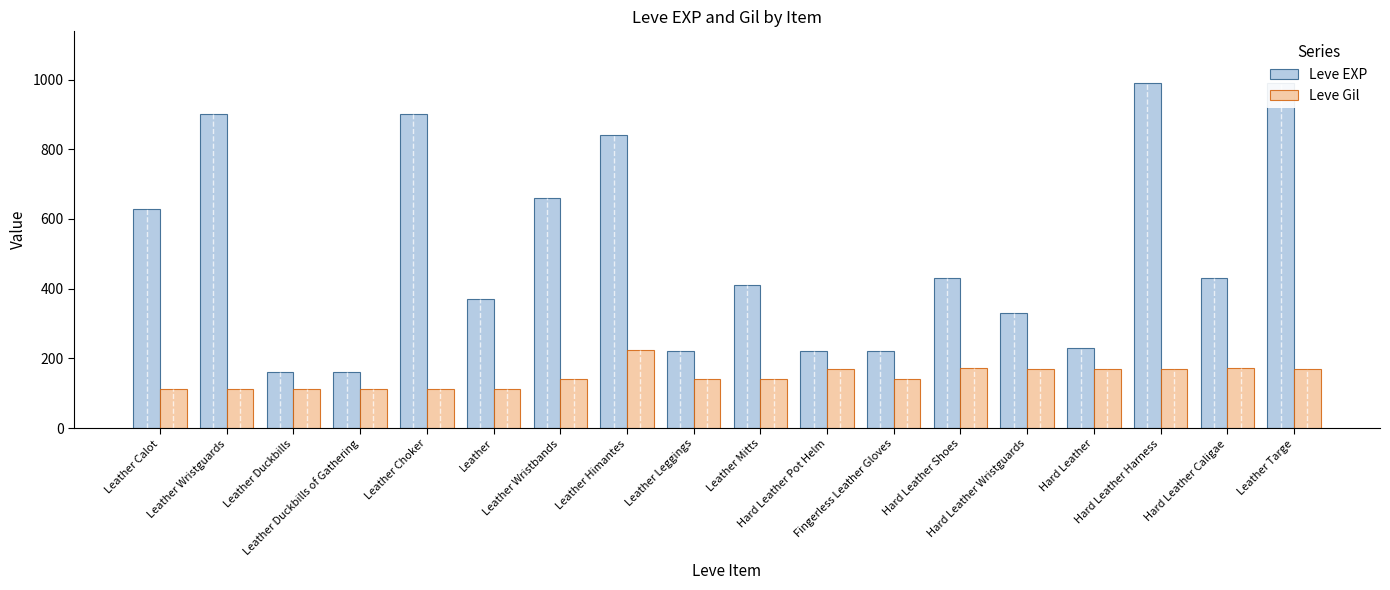

Is it true that Leve Gil equals 112 at Leather Choker?

True